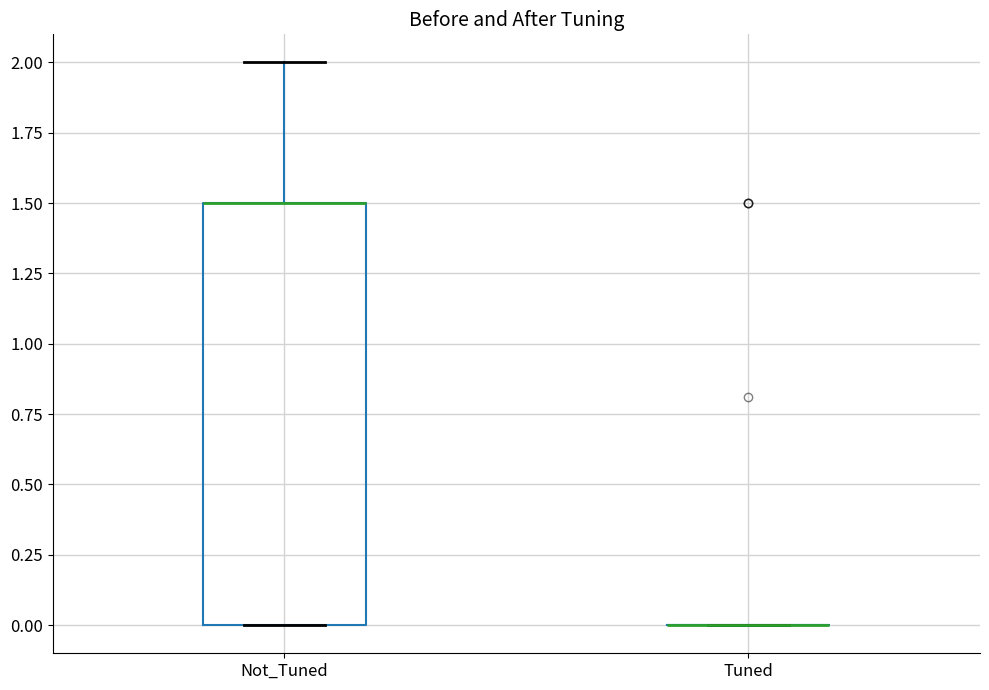

Comparing the boxes themselves (not the whiskers), which one is the tallest?

Not_Tuned